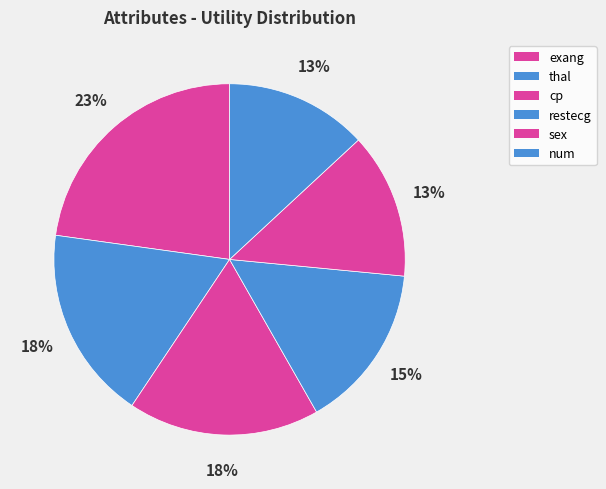

Does restecg account for over 50% of the chart?

No